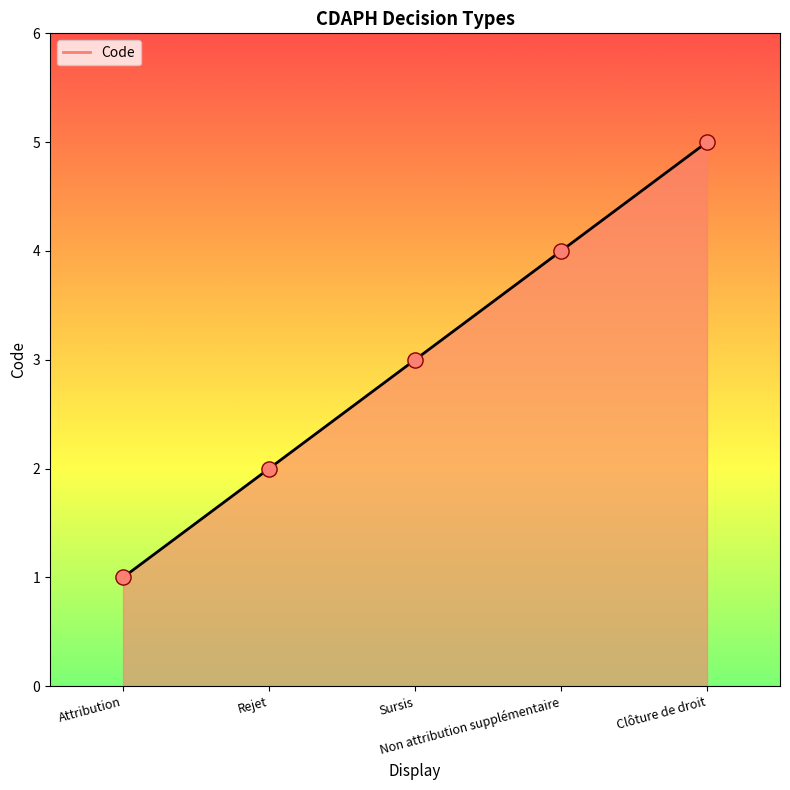

What is the ratio of the value at Non attribution supplémentaire to the value at Attribution?

4.0